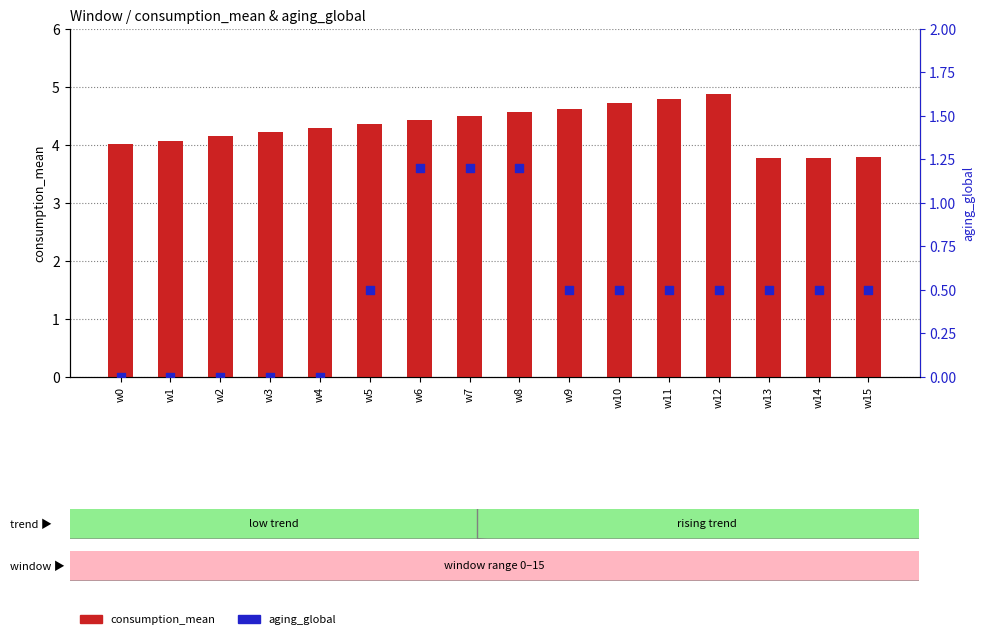

At which category is the sum across all series the highest?

w8